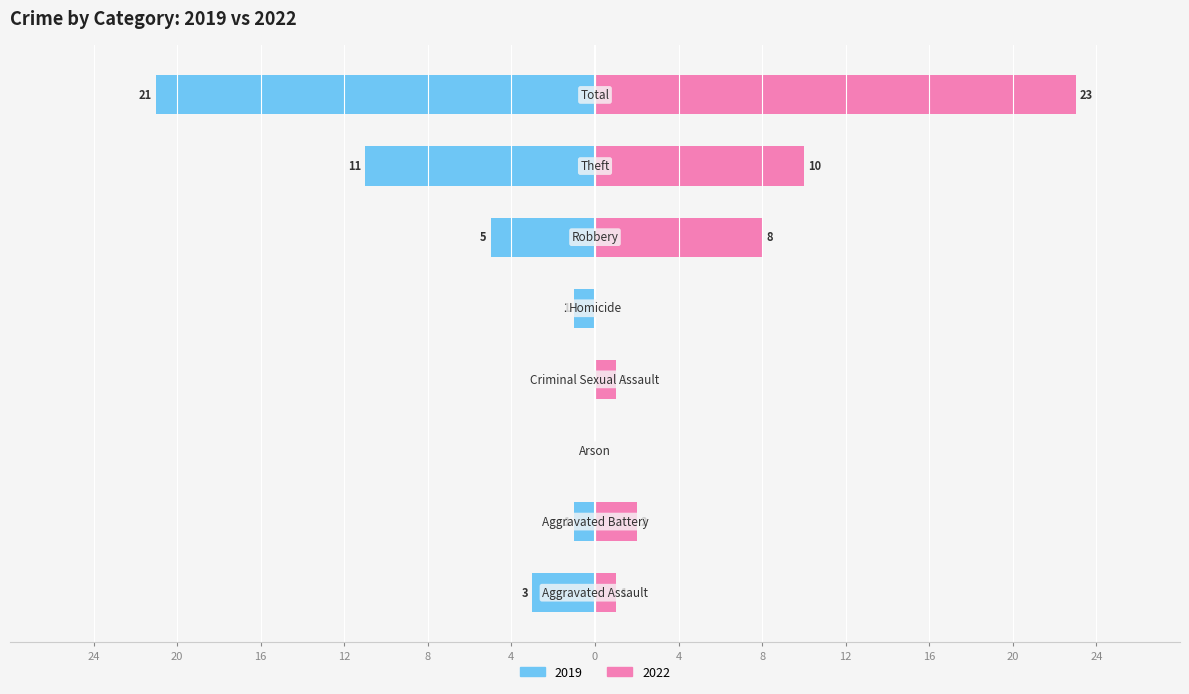

True or false: the data shows 23 at Total.

True